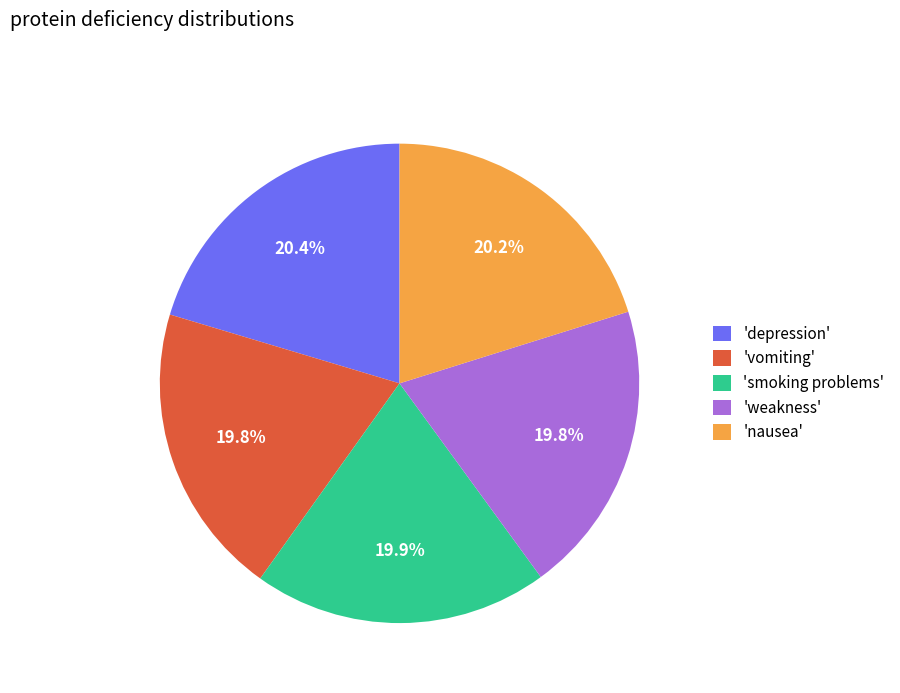

Approximately how many times larger is the value at 'depression' compared to 'nausea'?

1.0